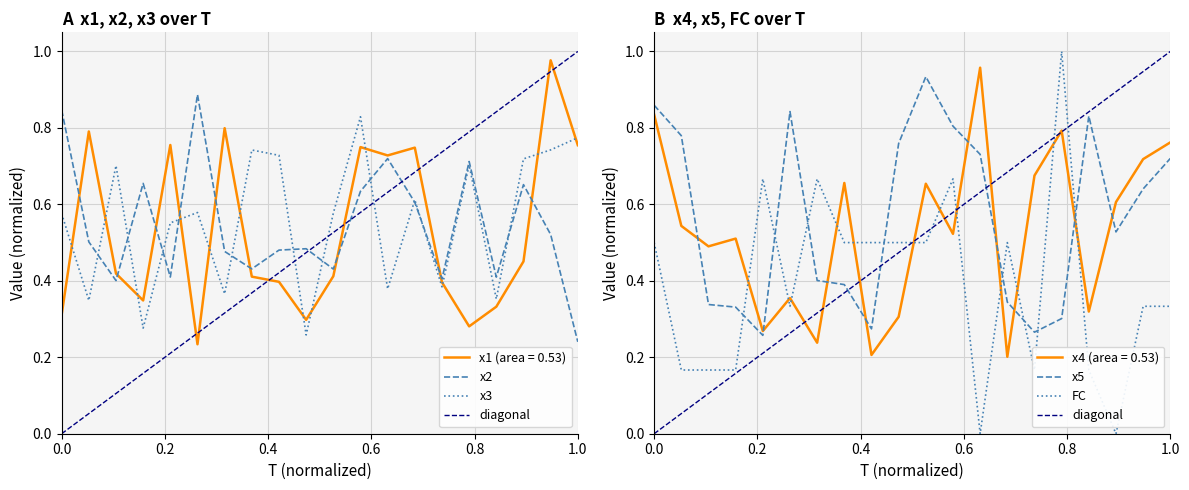

Rank the series by their maximum value, from highest to lowest.

FC, x1, x4, x5, x2, x3